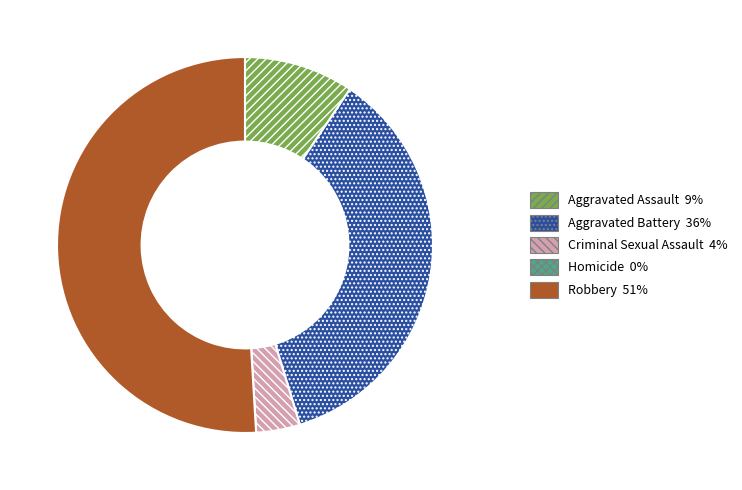

Is the sum of Criminal Sexual Assault and Robbery greater than half?

Yes